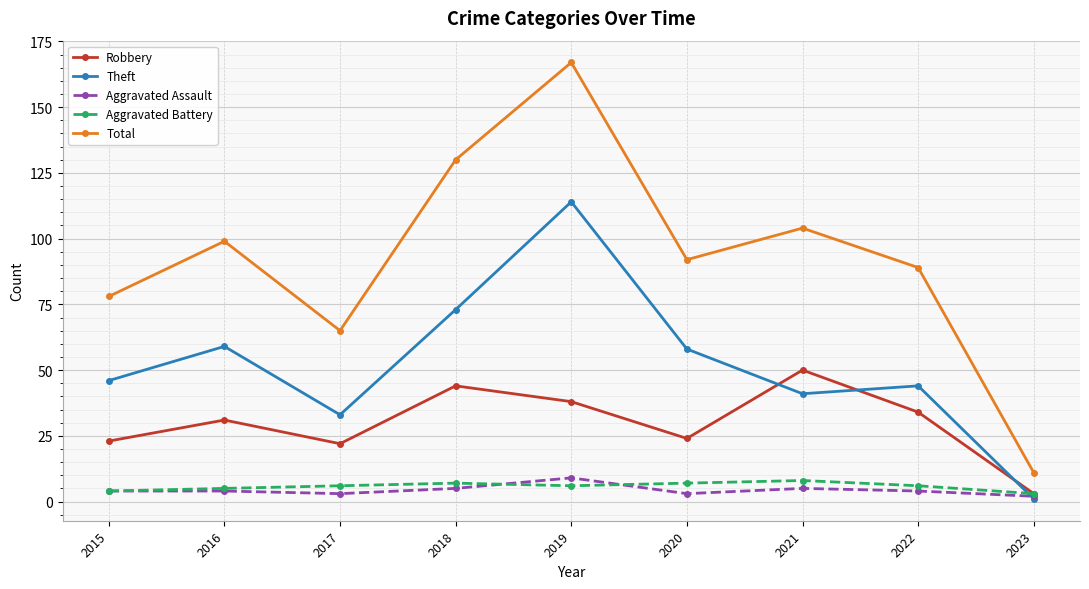

How many lines are shown in the chart?

5